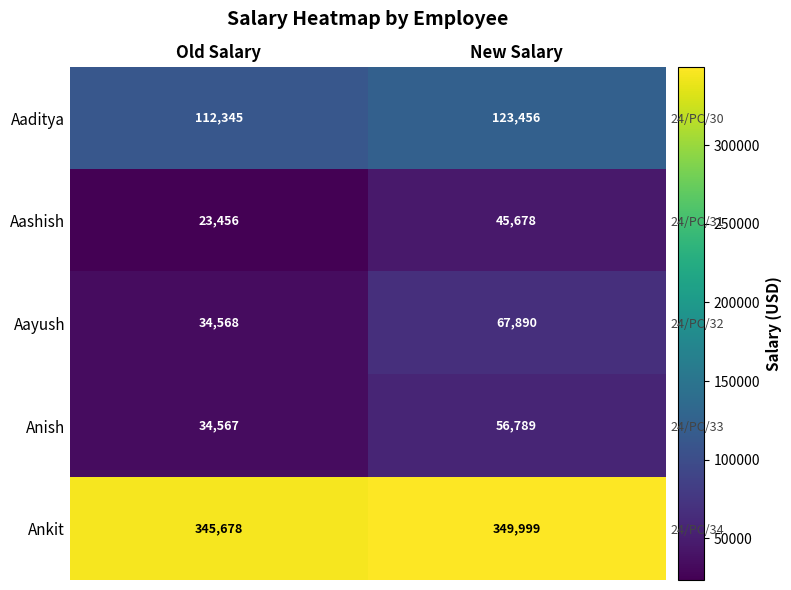

At how many categories does at least one series exceed 34613?

2